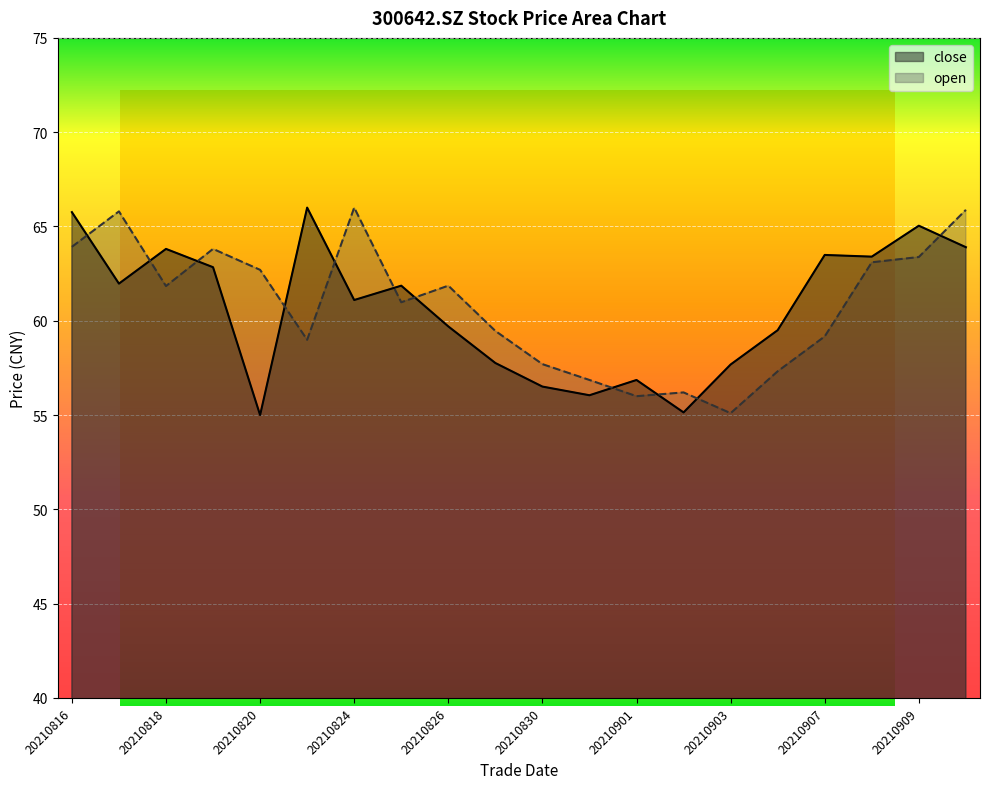

Which series has the widest spread of values?

close